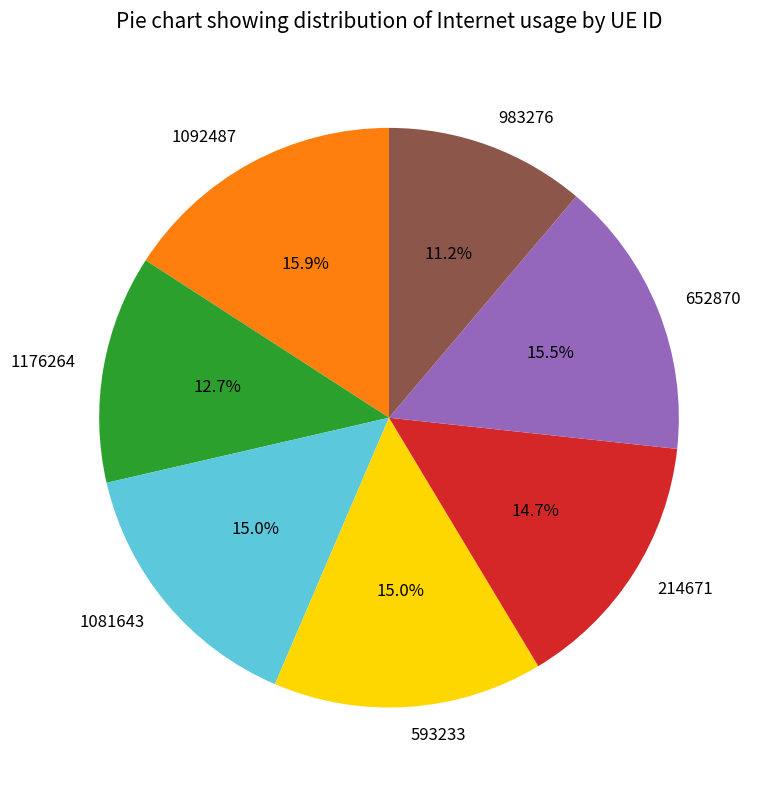

Do 214671 and 1176264 together represent more than half of the pie?

No